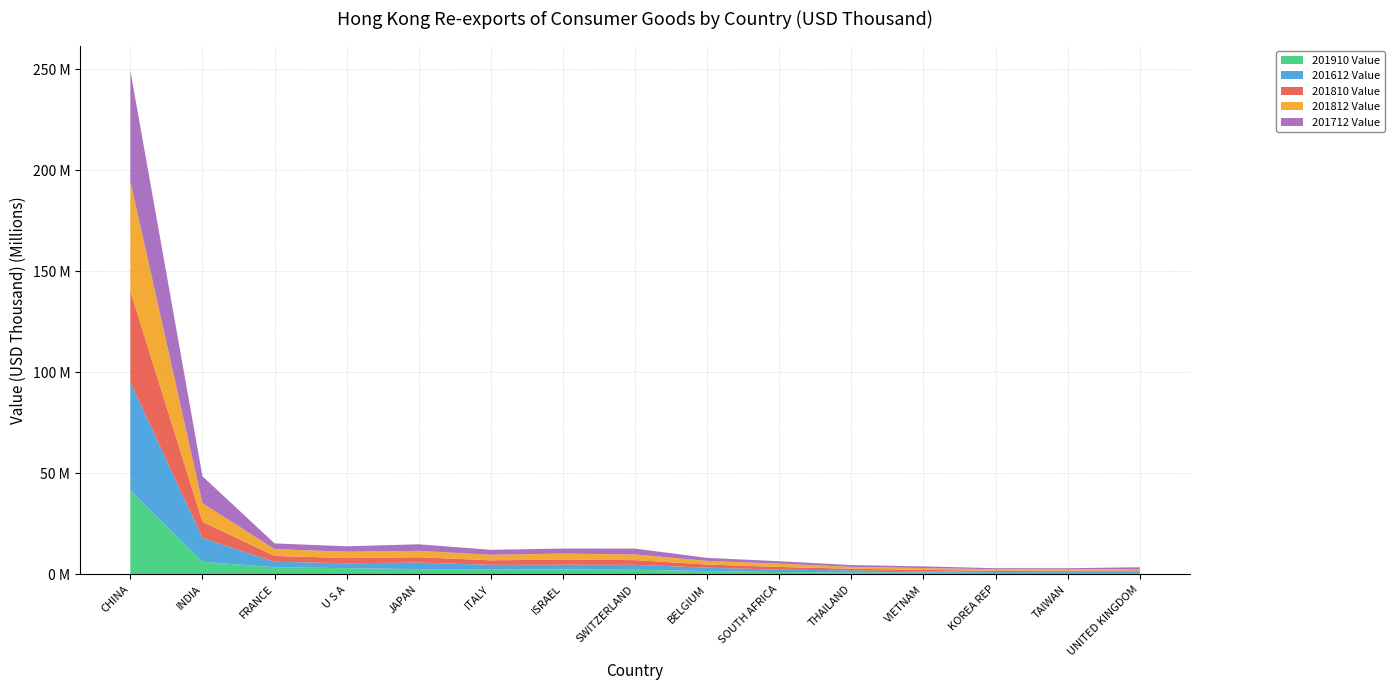

Reading left to right, extract all data points from this chart.

201910 Value: CHINA=41573175.2	INDIA=6270244.7	FRANCE=3567964.0	U S A=3092195.5	JAPAN=2633166.1	ITALY=2566810.8	ISRAEL=2528142.7	SWITZERLAND=2310508.6	BELGIUM=1692629.3	SOUTH AFRICA=1184951.8	THAILAND=976561.1	VIETNAM=899902.3	KOREA REP=771064.9	TAIWAN=761341.7	UNITED KINGDOM=734548.4
201612 Value: CHINA=53660781.5	INDIA=11783266.3	FRANCE=2726088.5	U S A=2434890.9	JAPAN=3265749.8	ITALY=2174035.8	ISRAEL=2277315.7	SWITZERLAND=2453206.4	BELGIUM=1670330.1	SOUTH AFRICA=1171143.2	THAILAND=1067111.9	VIETNAM=626375.9	KOREA REP=425489.1	TAIWAN=563446.3	UNITED KINGDOM=704663.0
201810 Value: CHINA=45040664.0	INDIA=8026256.8	FRANCE=2882256.0	U S A=2579283.3	JAPAN=2625733.6	ITALY=2258531.2	ISRAEL=2570130.4	SWITZERLAND=2329554.3	BELGIUM=1555170.4	SOUTH AFRICA=1361480.2	THAILAND=785144.6	VIETNAM=736858.6	KOREA REP=605534.2	TAIWAN=521677.1	UNITED KINGDOM=596334.1
201812 Value: CHINA=54394358.3	INDIA=9205756.5	FRANCE=3369537.3	U S A=3145595.1	JAPAN=3167527.3	ITALY=2734384.7	ISRAEL=2961677.1	SWITZERLAND=2803506.1	BELGIUM=1795825.5	SOUTH AFRICA=1623627.6	THAILAND=924282.0	VIETNAM=900380.1	KOREA REP=772800.7	TAIWAN=632067.2	UNITED KINGDOM=694406.0
201712 Value: CHINA=54699924.1	INDIA=13307641.1	FRANCE=2819637.9	U S A=2685517.0	JAPAN=3239876.2	ITALY=2467103.7	ISRAEL=2470394.0	SWITZERLAND=2897023.7	BELGIUM=1488278.8	SOUTH AFRICA=1204336.8	THAILAND=905209.2	VIETNAM=834058.9	KOREA REP=516322.8	TAIWAN=609651.0	UNITED KINGDOM=835788.0